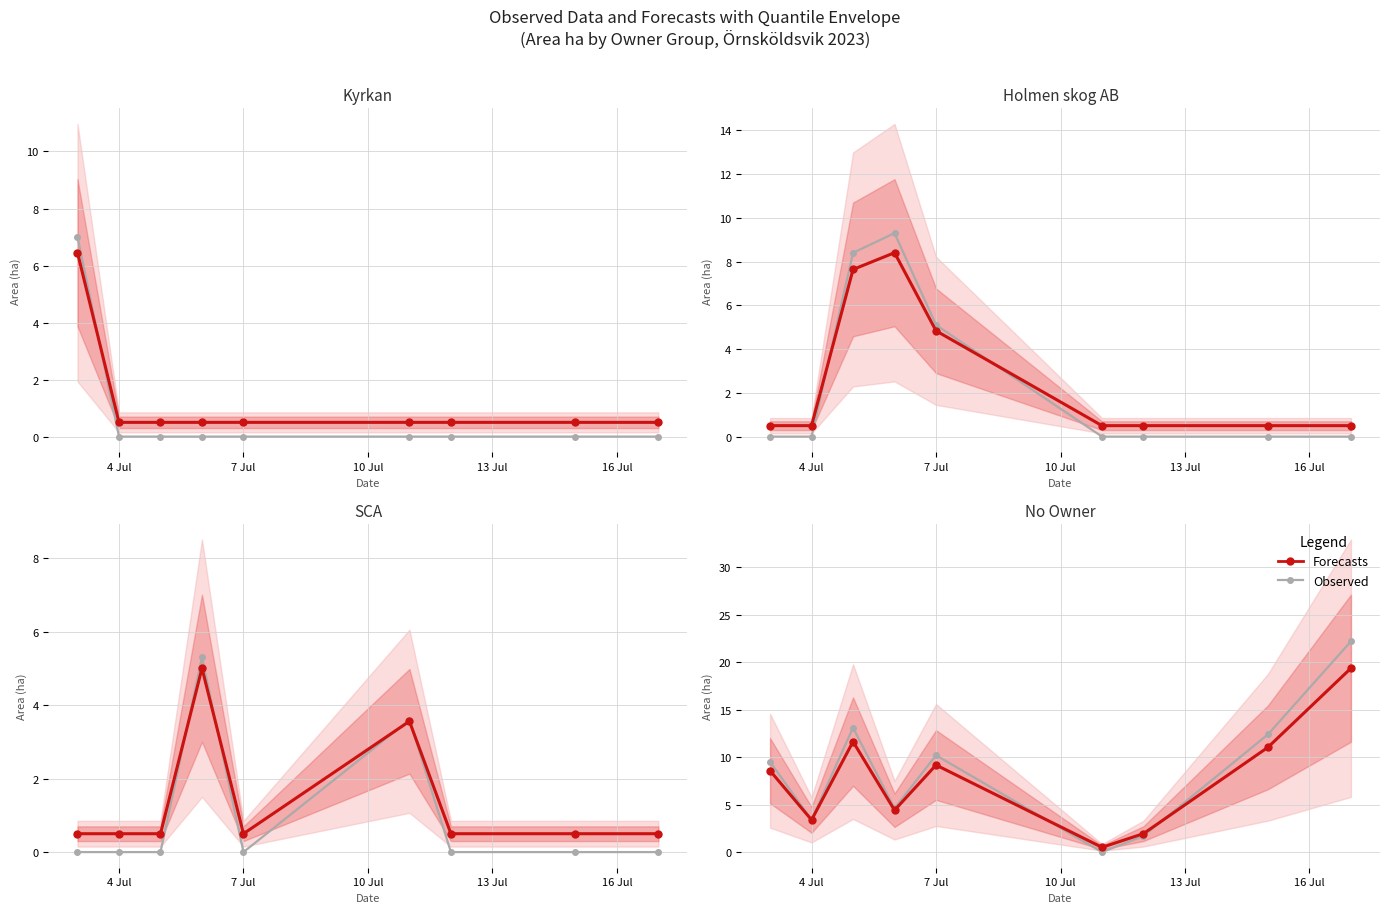

What is the label of the 5th point from the left?

7 Jul